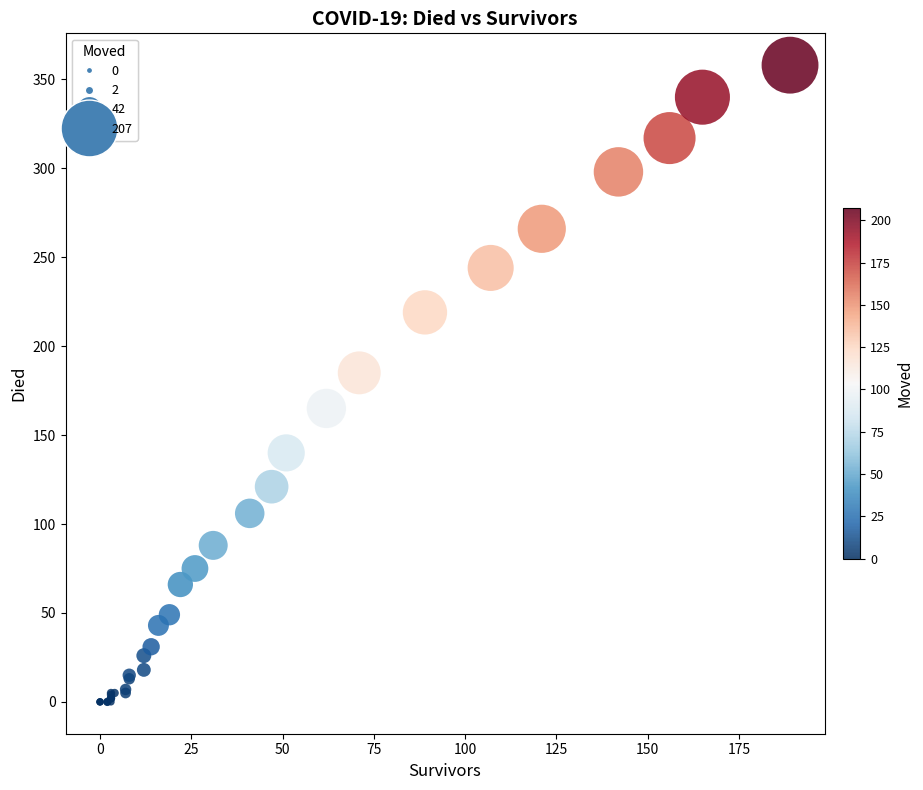

What Y value in the scatter plot is closest to 179?

185